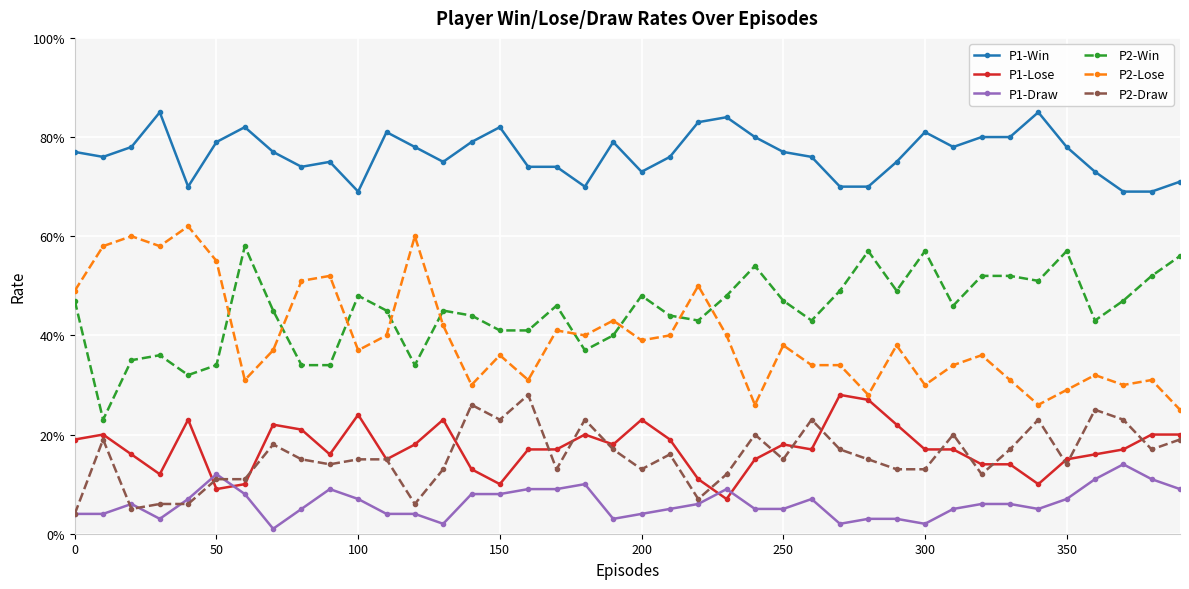

Does the chart have visible grid lines?

Yes